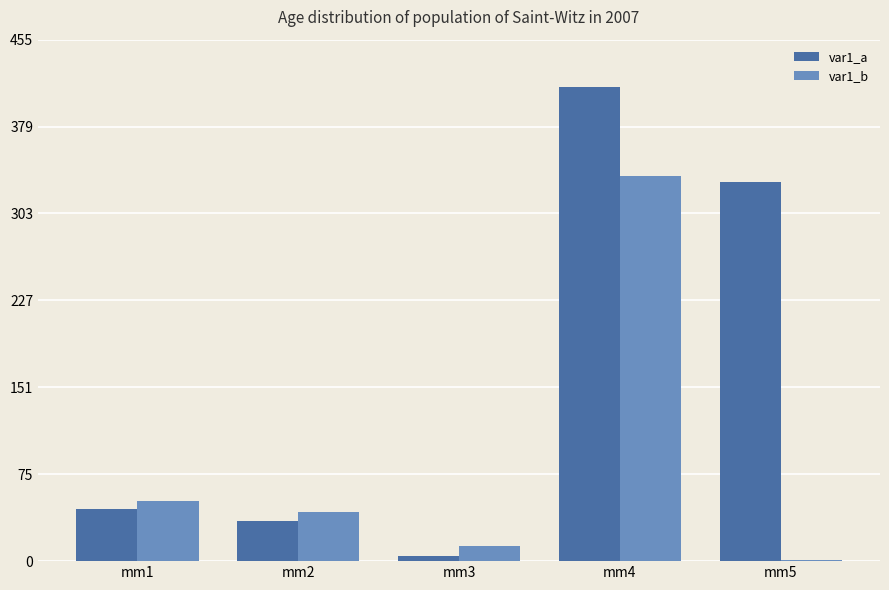

Read the var1_b value at mm4.

336.4